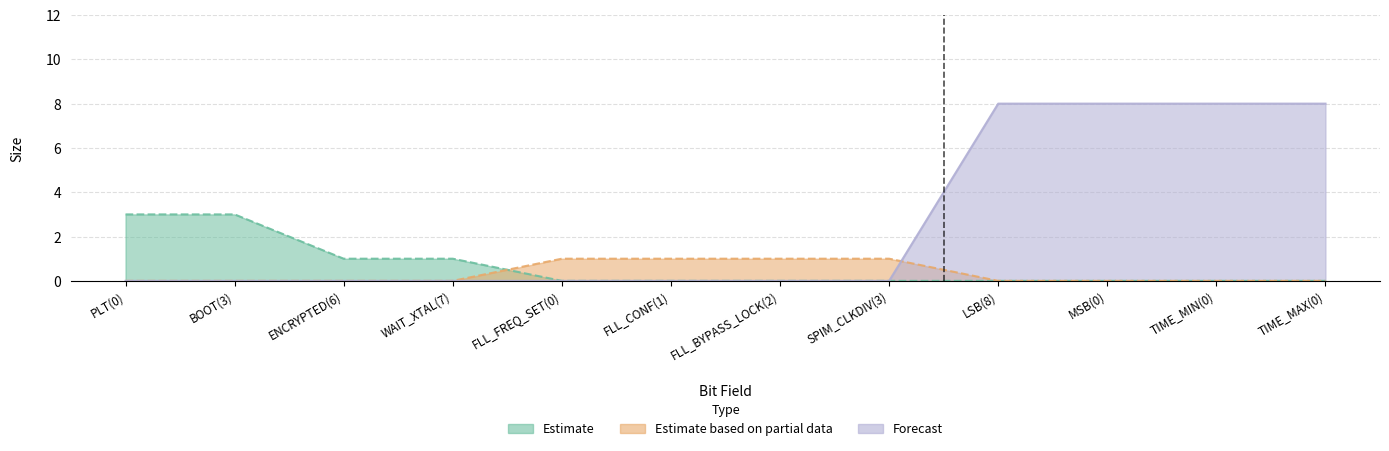

Does the chart have visible grid lines?

Yes